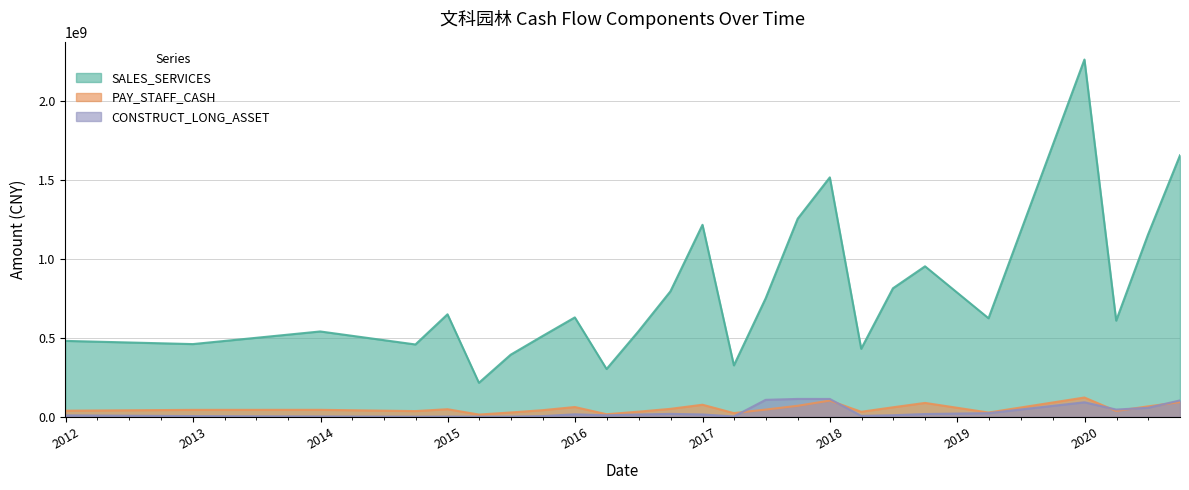

What is the difference between the maximum and minimum values in the CONSTRUCT_LONG_ASSET series?

112238260.0